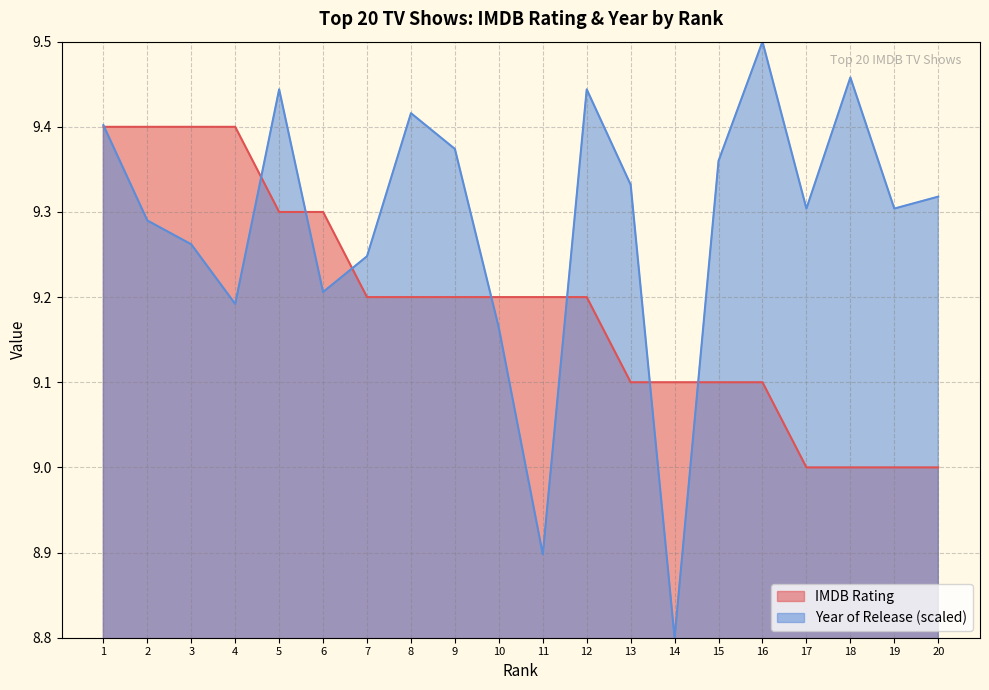

The Year of Release (norm) series shows 8.9 at 11. True or false?

True